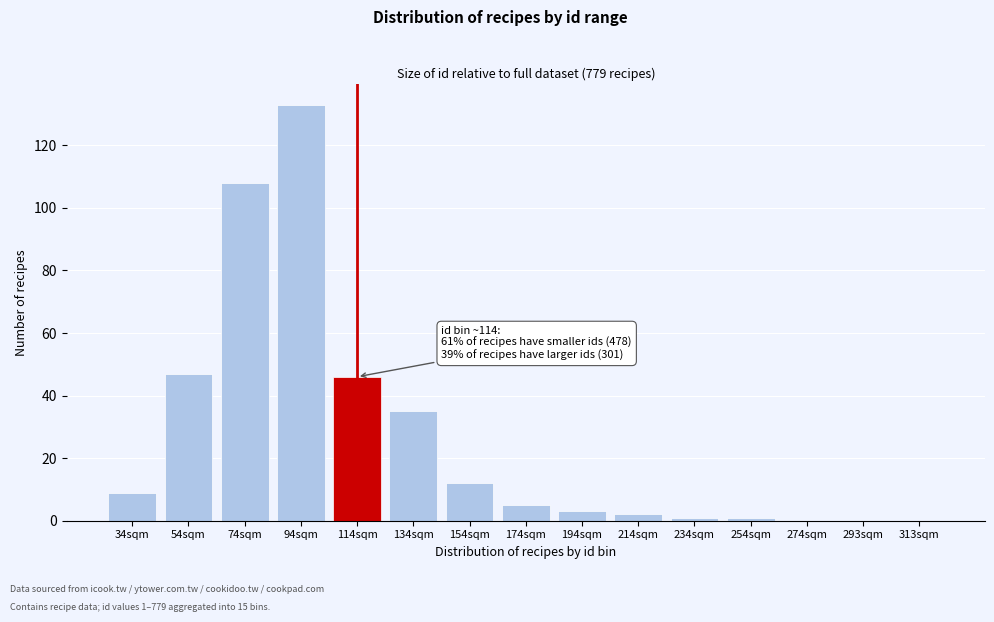

Reading right to left, list all the values displayed in this chart.

313sqm=0	293sqm=0	274sqm=0	254sqm=1	234sqm=1	214sqm=2	194sqm=3	174sqm=5	154sqm=12	134sqm=35	114sqm=46	94sqm=133	74sqm=108	54sqm=47	34sqm=9